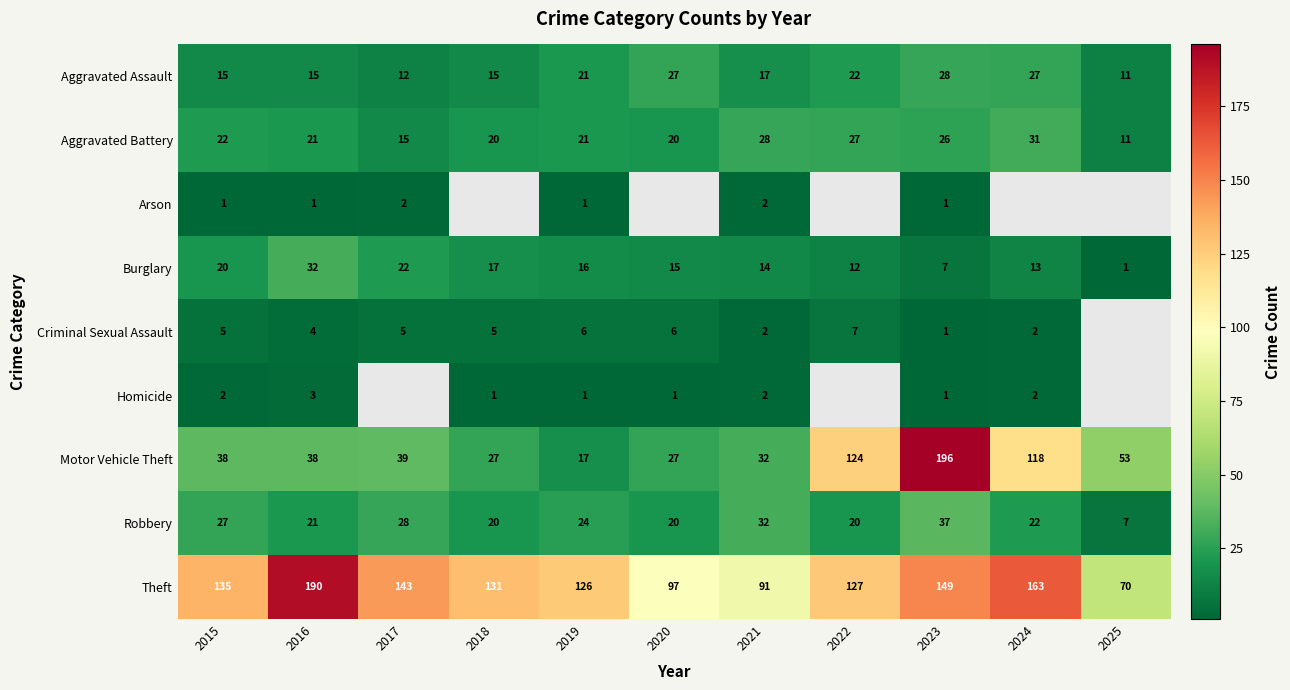

Is the value of Robbery at 2020 greater than the value of Motor Vehicle Theft at 2015?

No